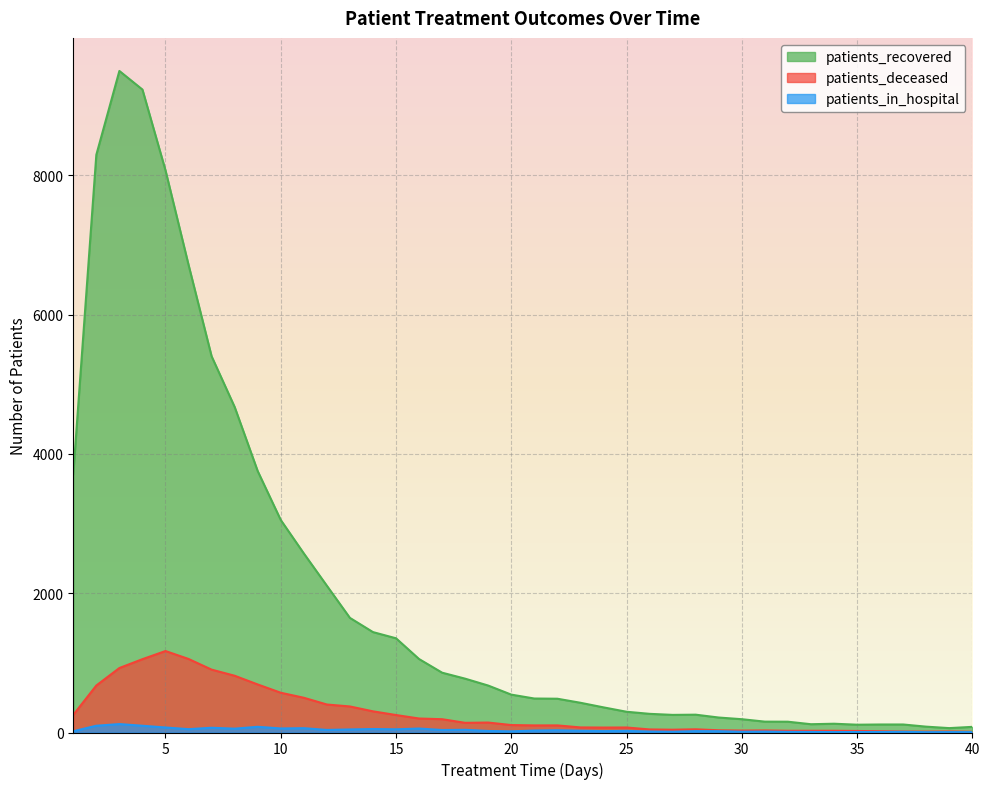

What is the difference between the maximum and minimum values in the patients_deceased series?

1159